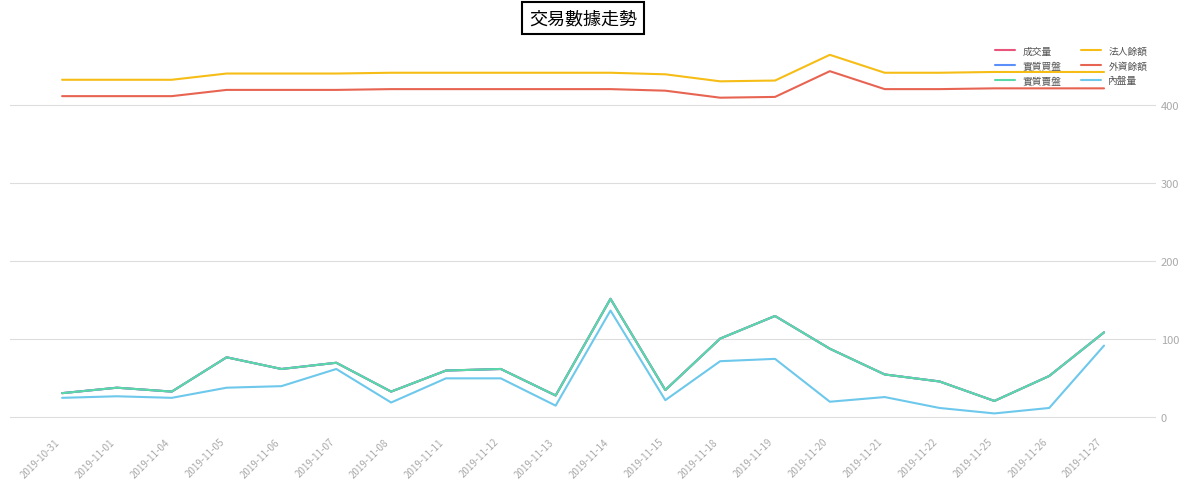

Between 2019-11-18 and 2019-11-22, which is larger?

2019-11-18